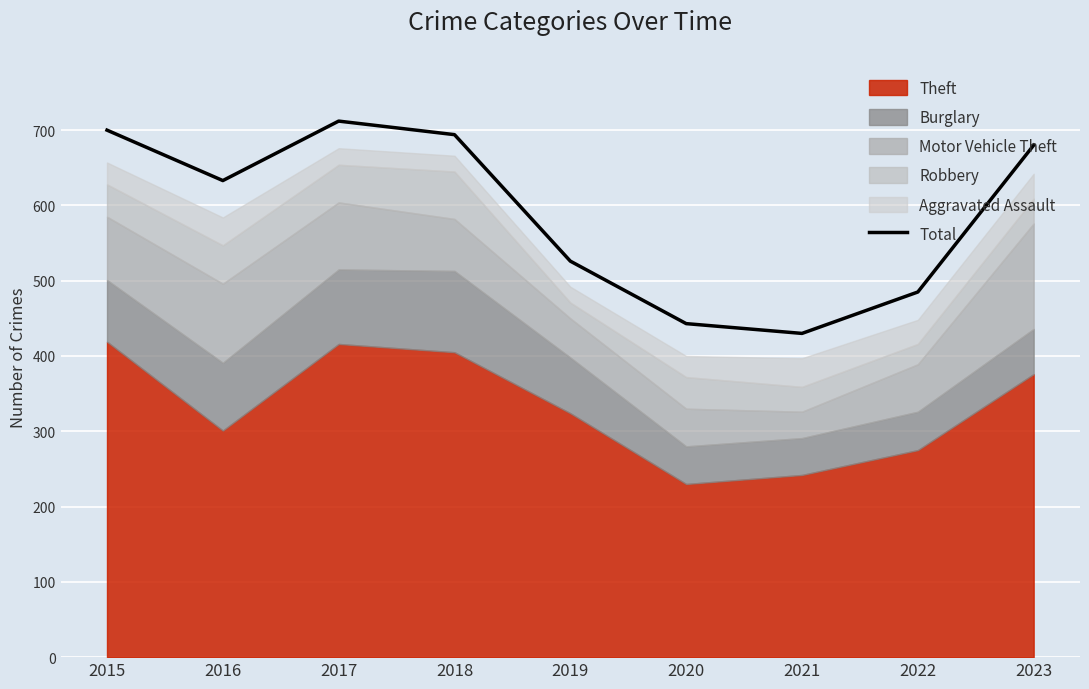

What is the sum of all values?

5303